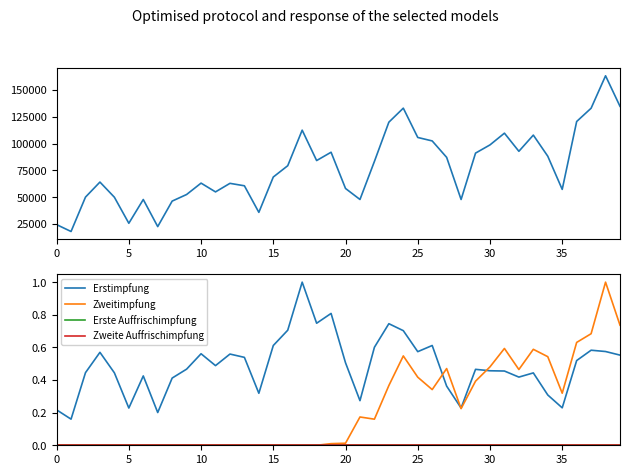

Does the chart have visible grid lines?

No